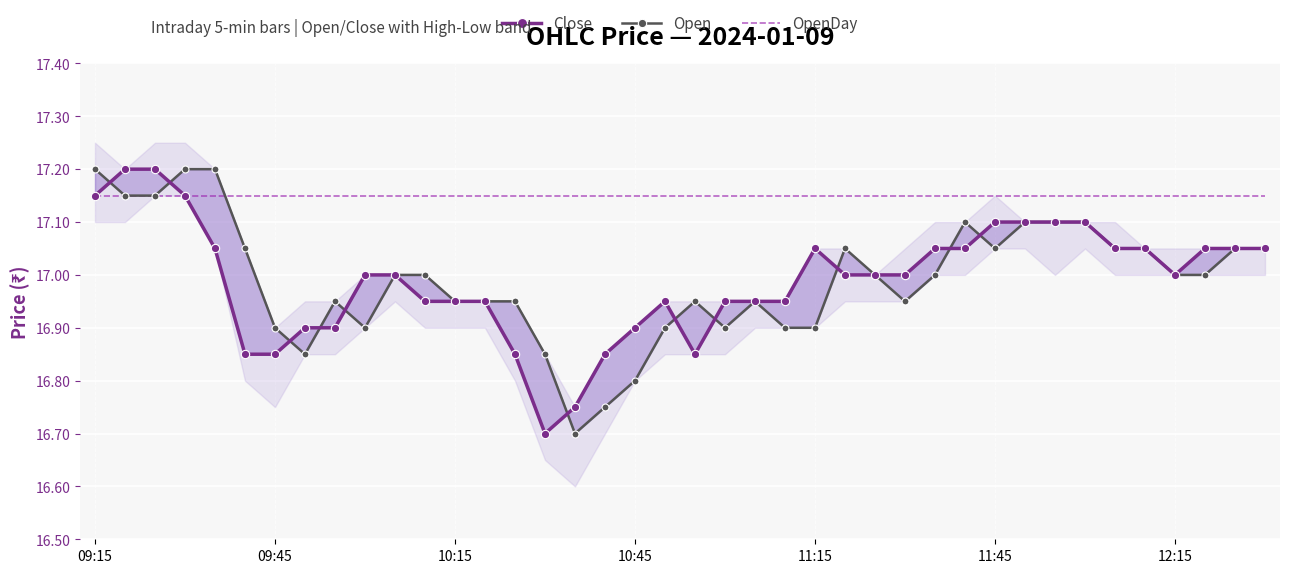

How many lines are shown in the chart?

3